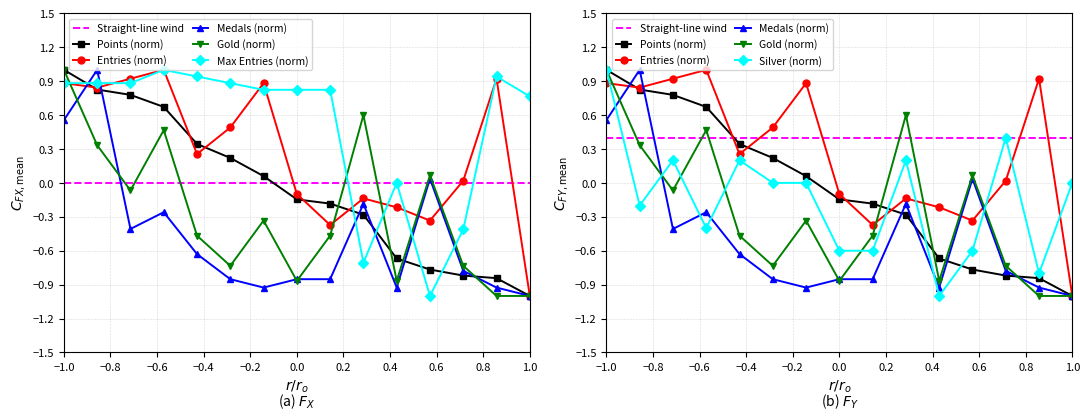

What is the highest value of the Max Entries series?

1.0